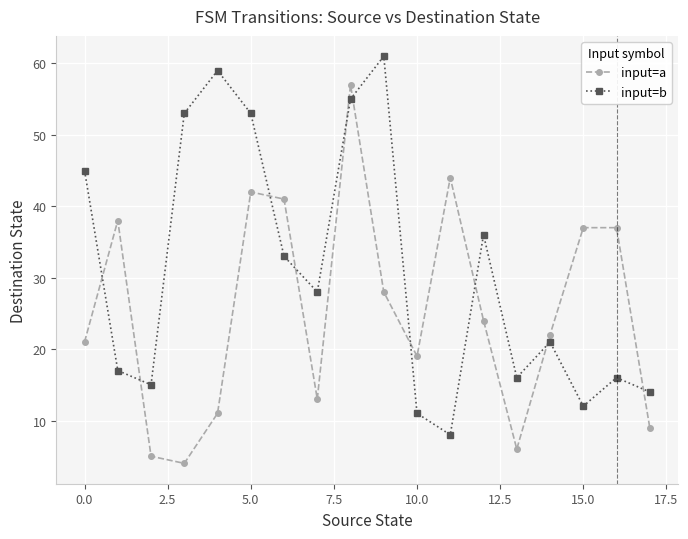

Which series has the largest total across all categories?

input=b